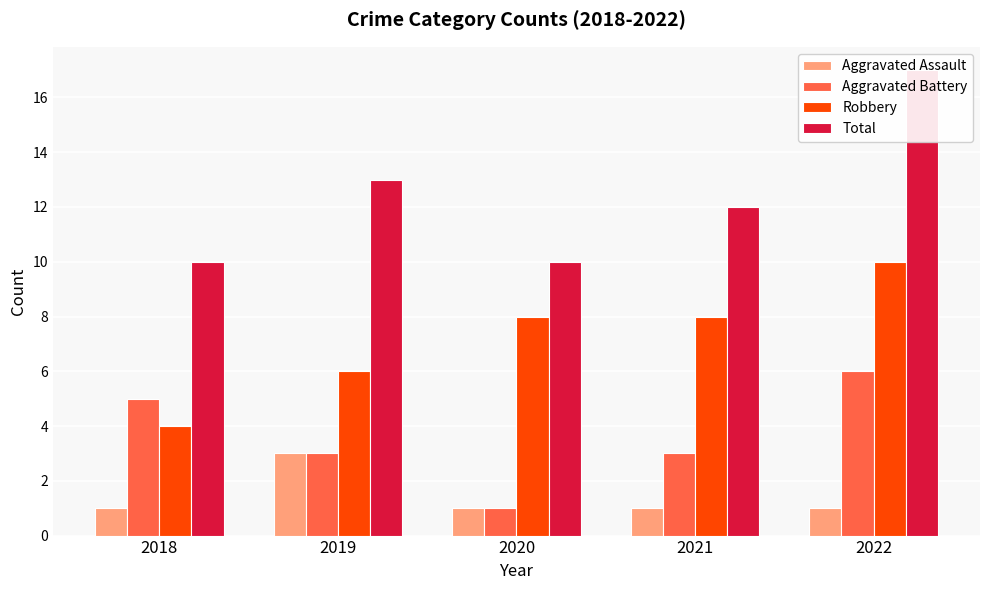

At how many categories does at least one series exceed 13?

1